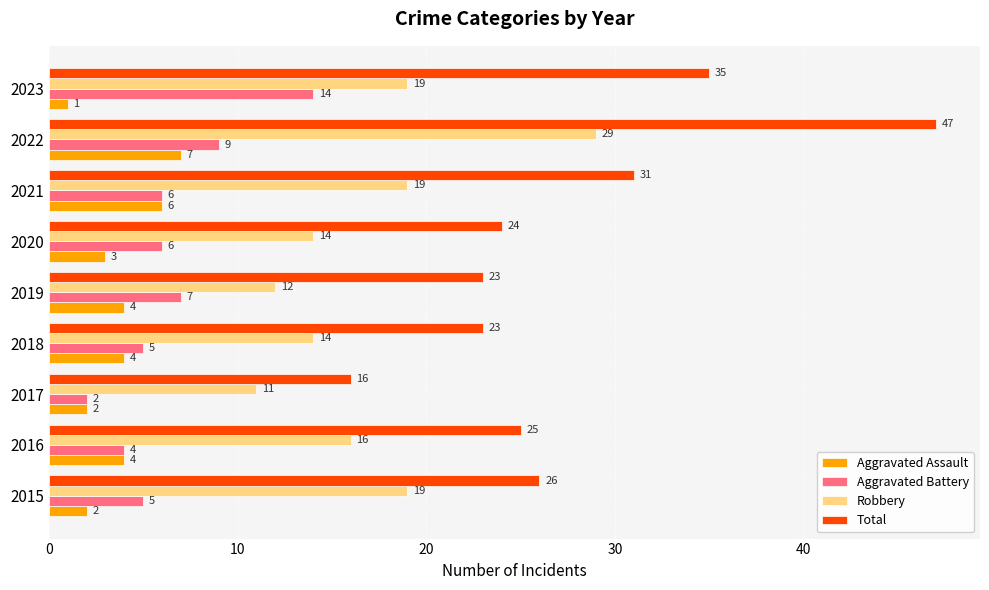

At which category is the sum across all series the highest?

2022